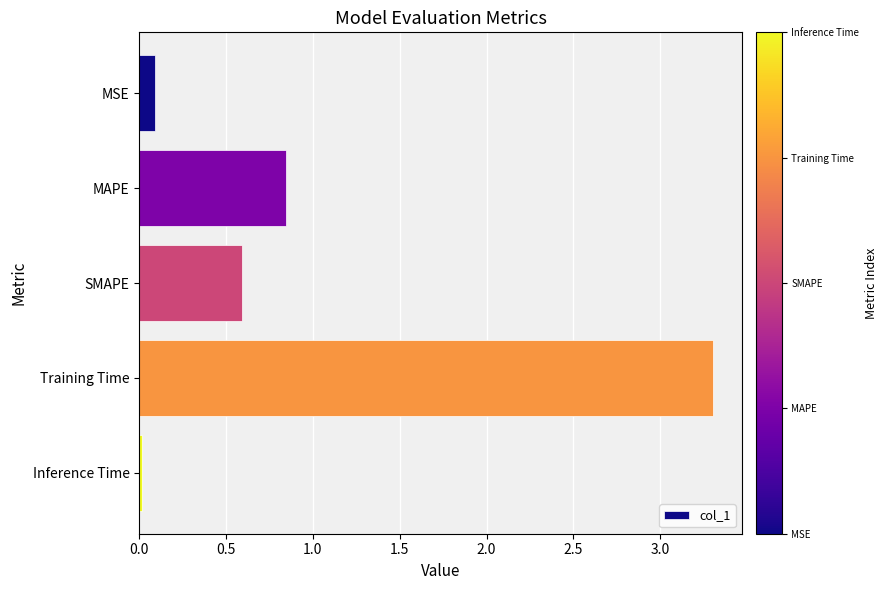

Which label corresponds to the largest value in the chart?

Training Time